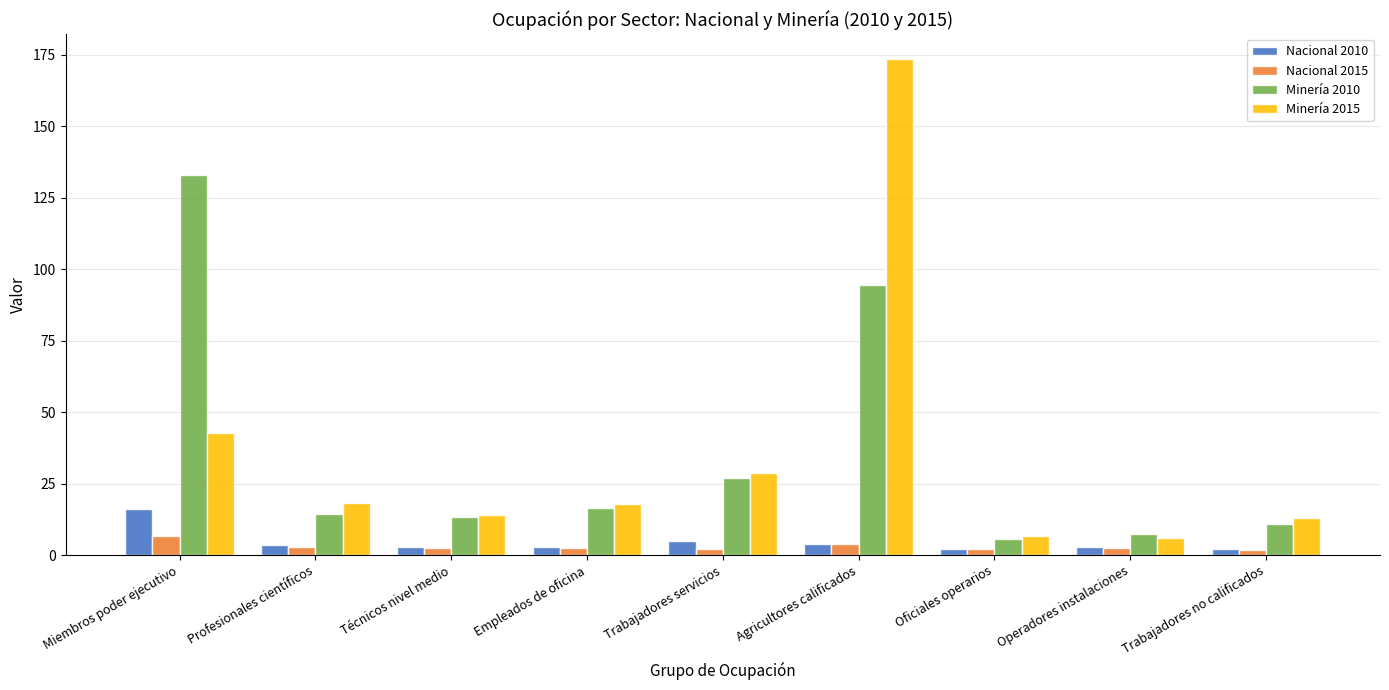

What is the difference between the maximum and minimum values in the Minería 2010 series?

127.1